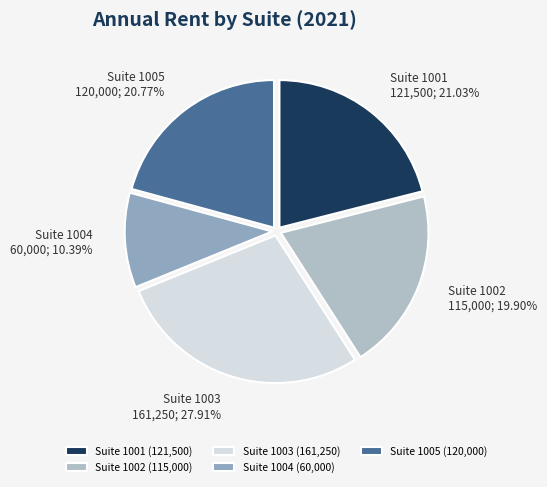

Which has a higher value, Suite 1005 or Suite 1004?

Suite 1005